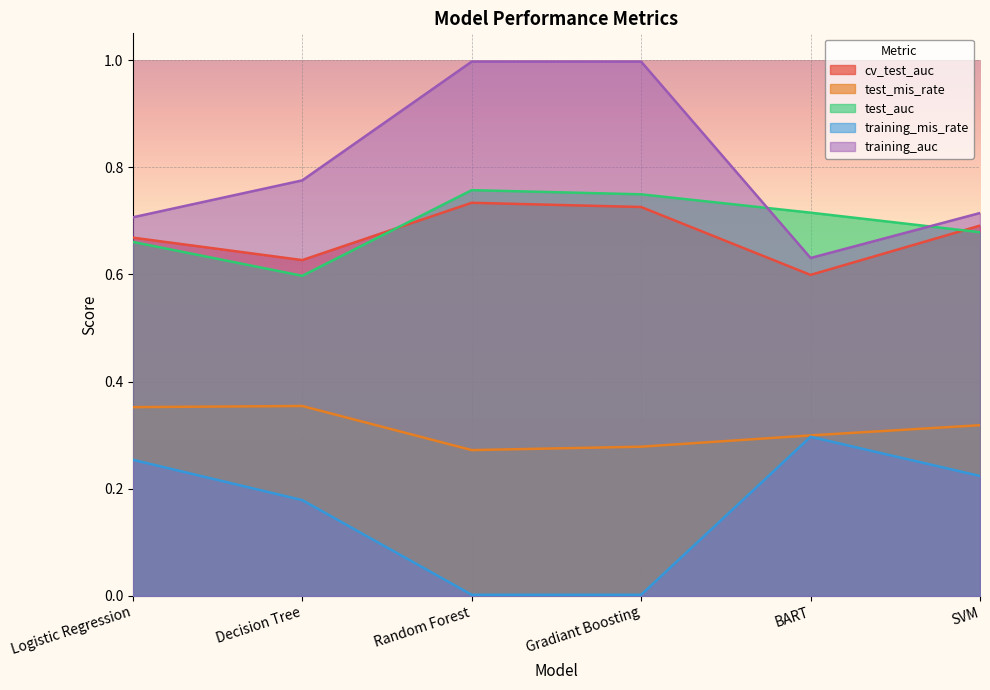

True or false: test_mis_rate has more than 1 interior local peaks.

False